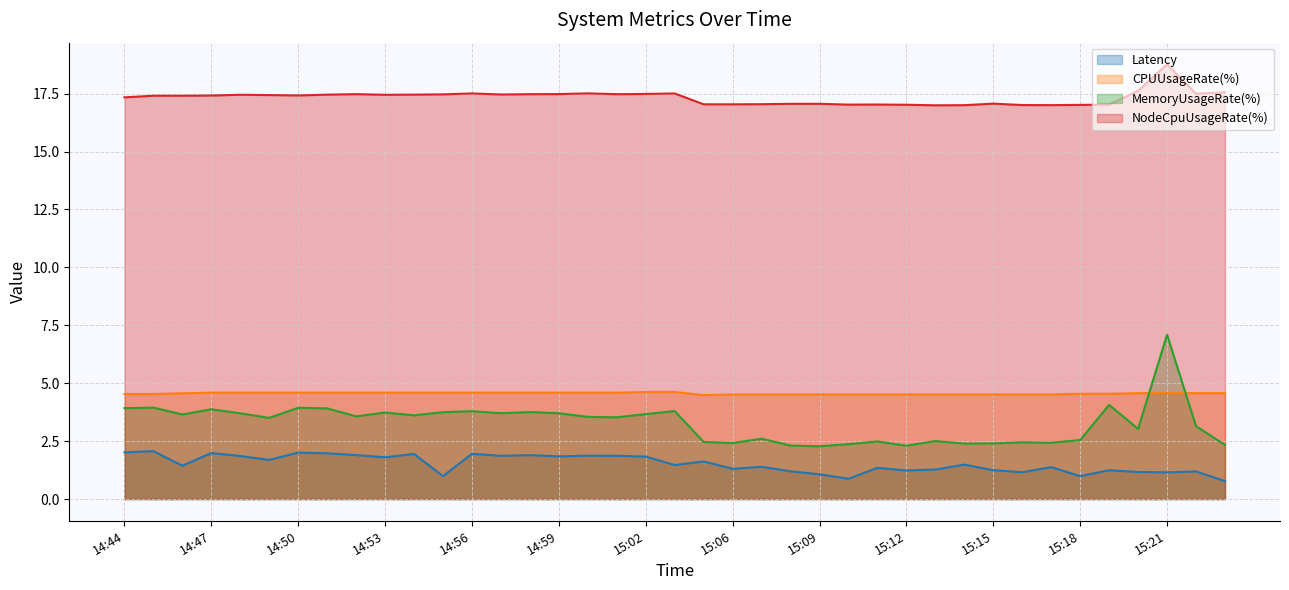

The value of MemoryUsageRate(%) at 15:07 is 2.6. True or false?

True